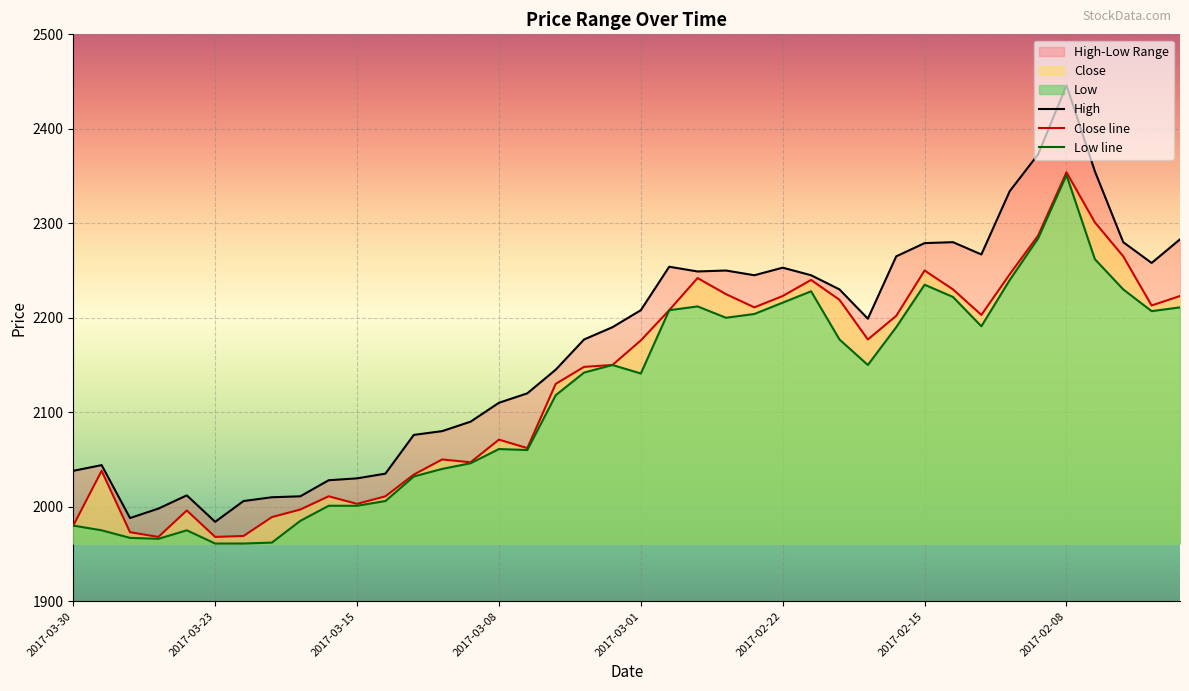

What is the minimum value for Close line?

1968